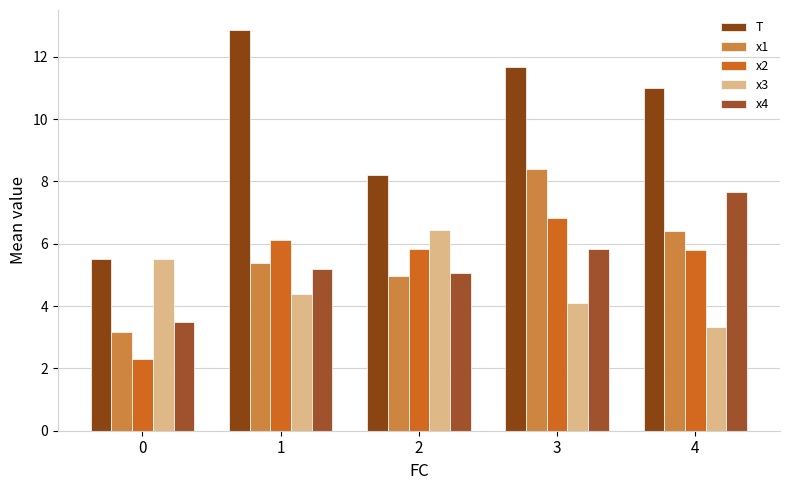

How many data points in x4 are above 5?

4